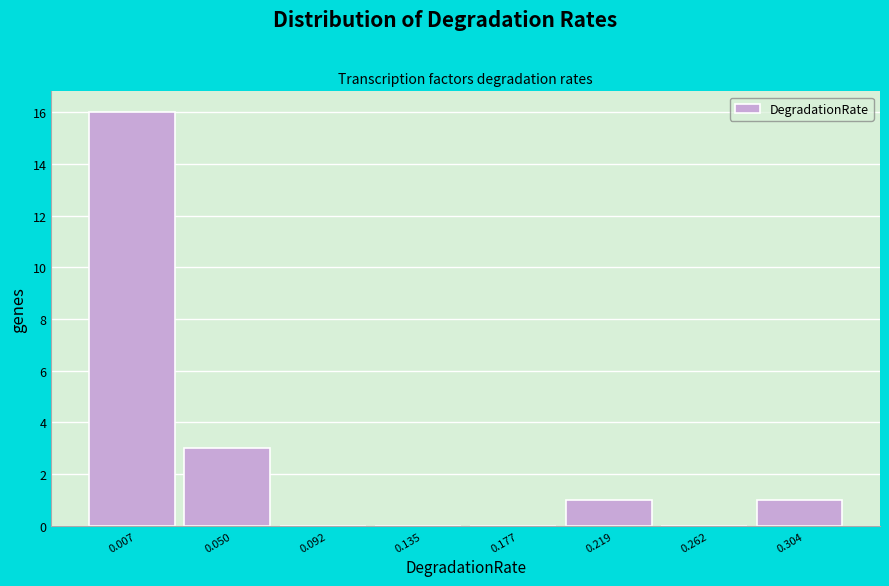

Reading right to left, what are all the values shown in this chart?

0.304=1	0.262=0	0.219=1	0.177=0	0.135=0	0.092=0	0.050=3	0.007=16